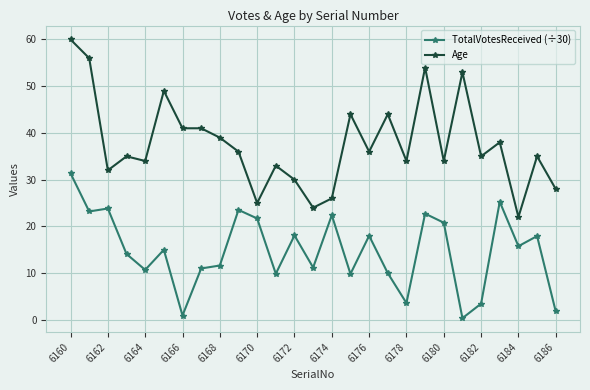

What is the value of the TotalVotesReceived (÷30) point at the 13th from the left?

18.1